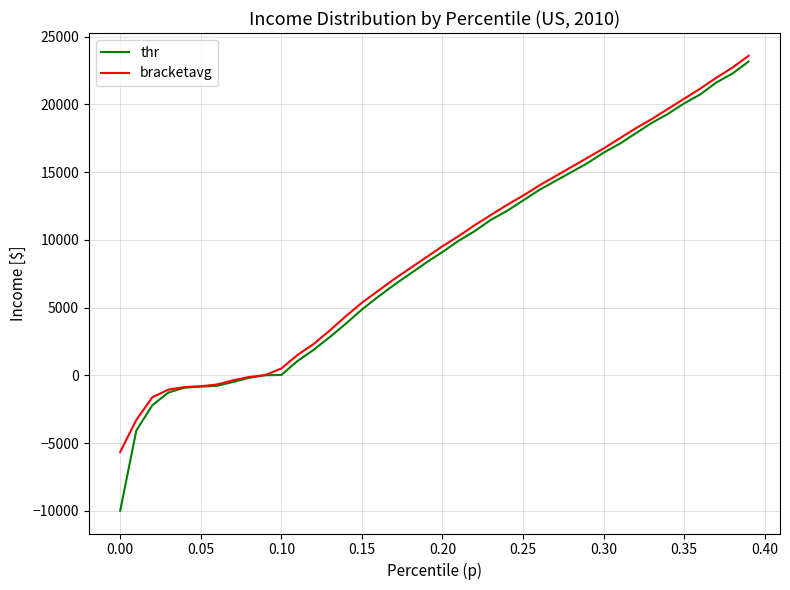

What is the lowest value of the bracketavg series?

-5661.8